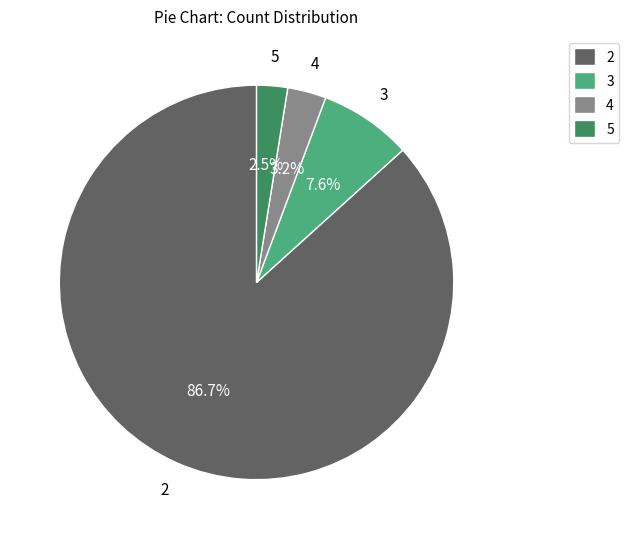

Do 2 and 5 together represent more than half of the pie?

Yes